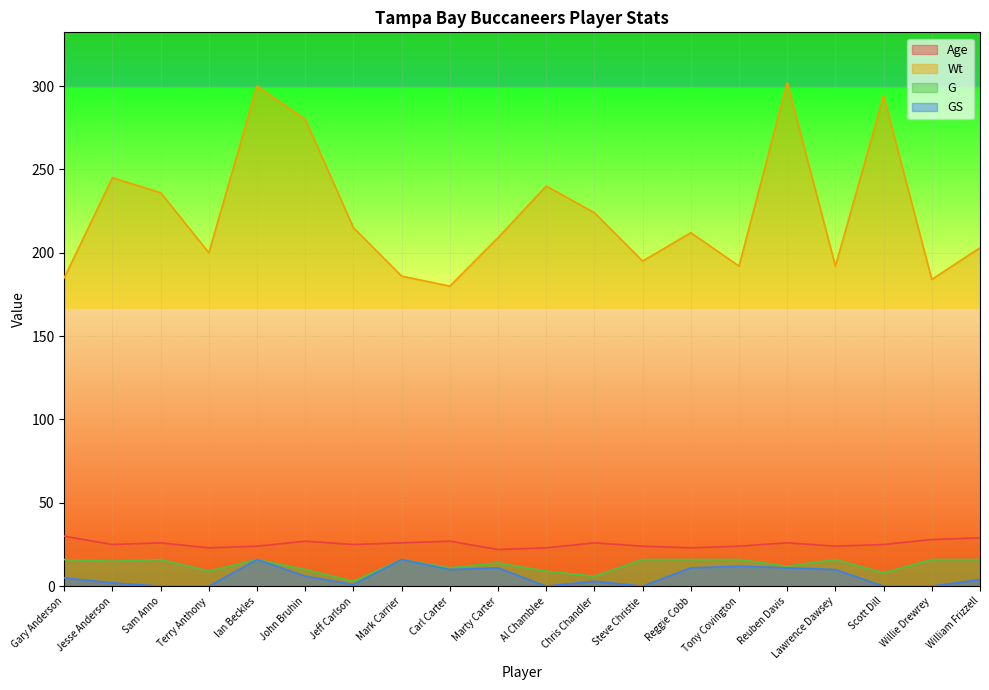

True or false: Age and G intersect in this chart.

False